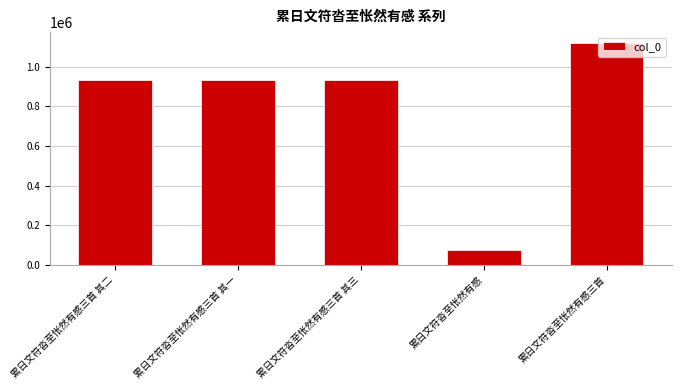

What is the difference between the values at 累日文符沓至怅然有感 and 累日文符沓至怅然有感三首?

1039881